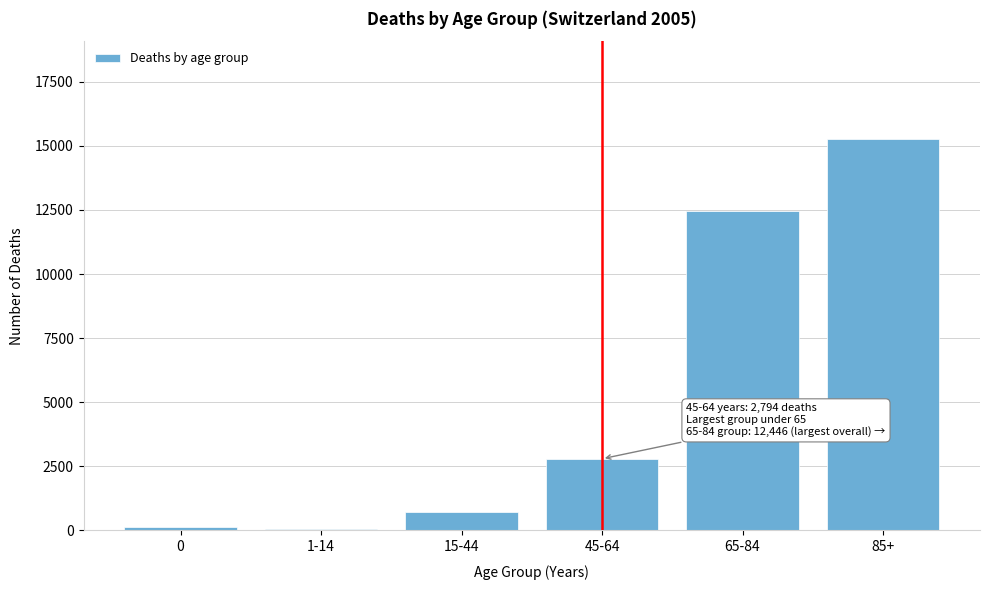

What is the change in value from 15-44 to 45-64?

+2068